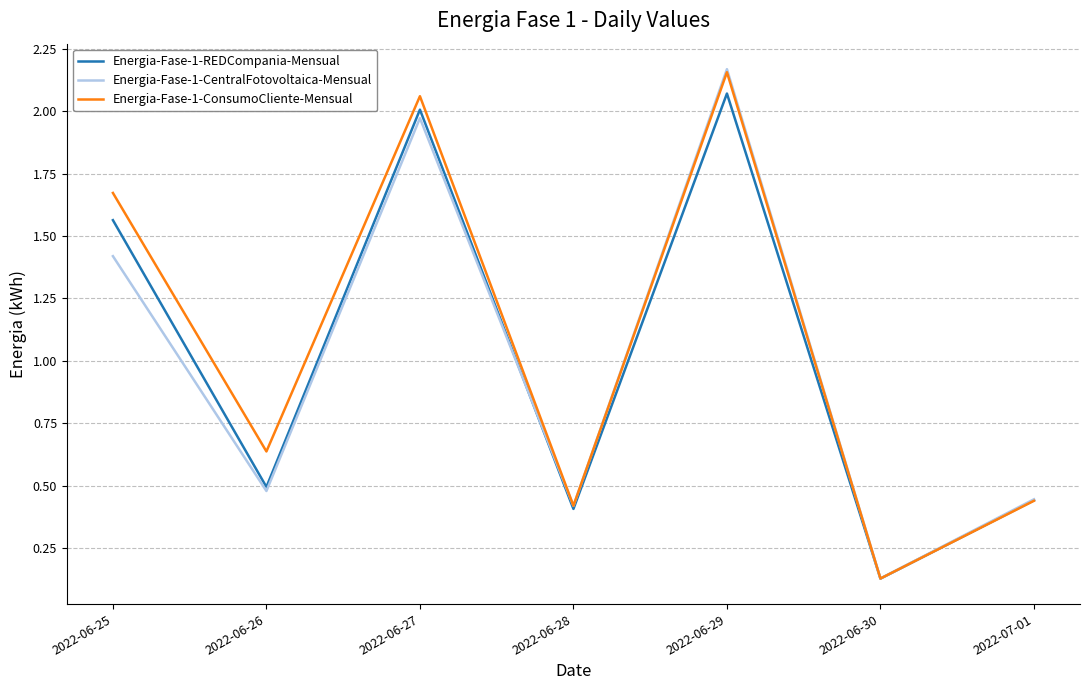

Is the value of Energia-Fase-1-CentralFotovoltaica-Mensual at 2022-06-25 greater than the value of Energia-Fase-1-ConsumoCliente-Mensual at 2022-07-01?

Yes